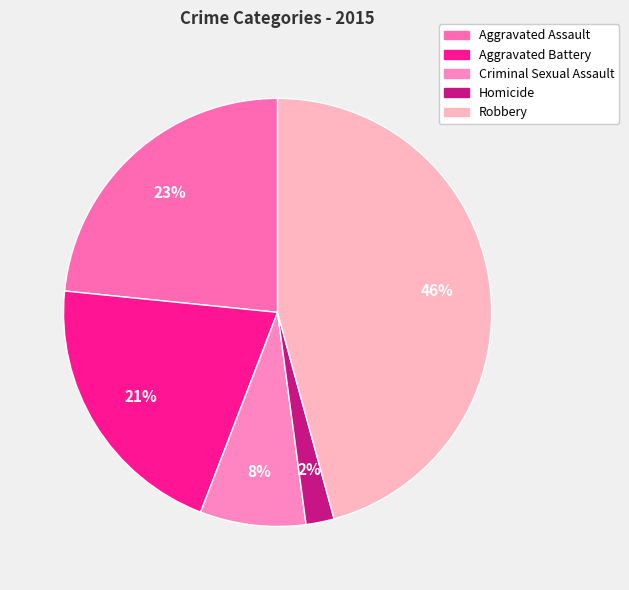

What is the largest slice in the pie chart?

Robbery